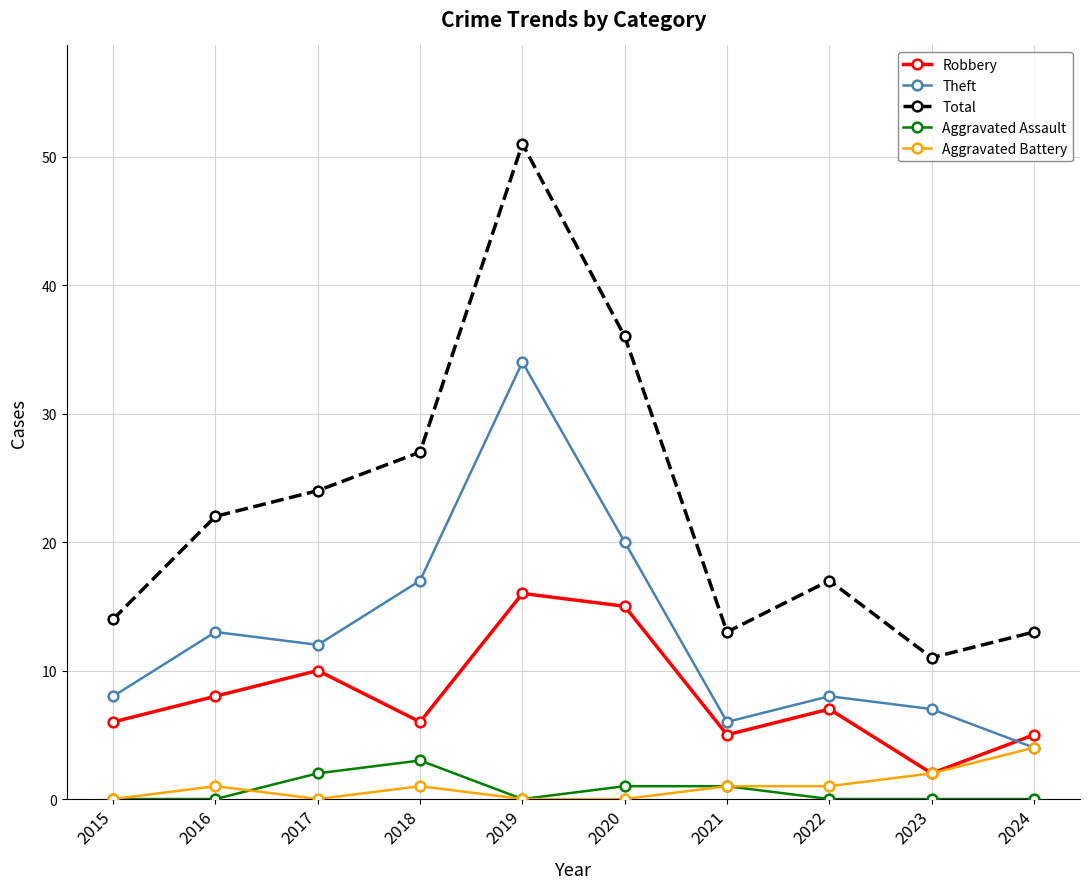

What is the sum of all Aggravated Battery values?

10